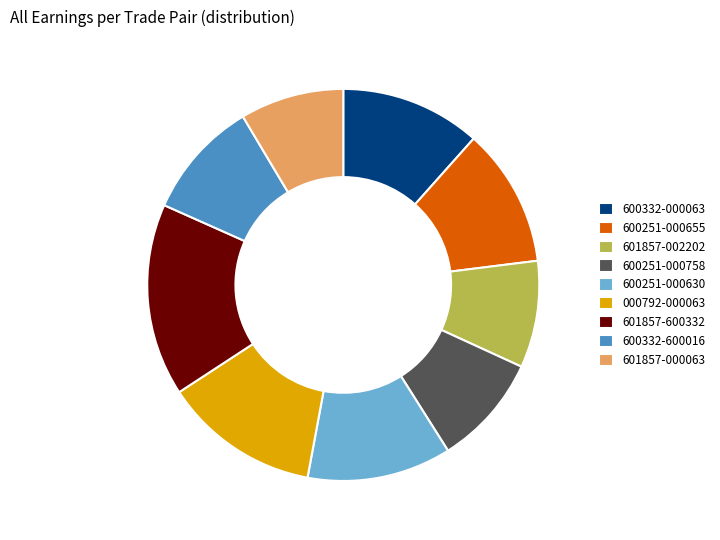

Is 600332-000063 the majority of the pie?

No